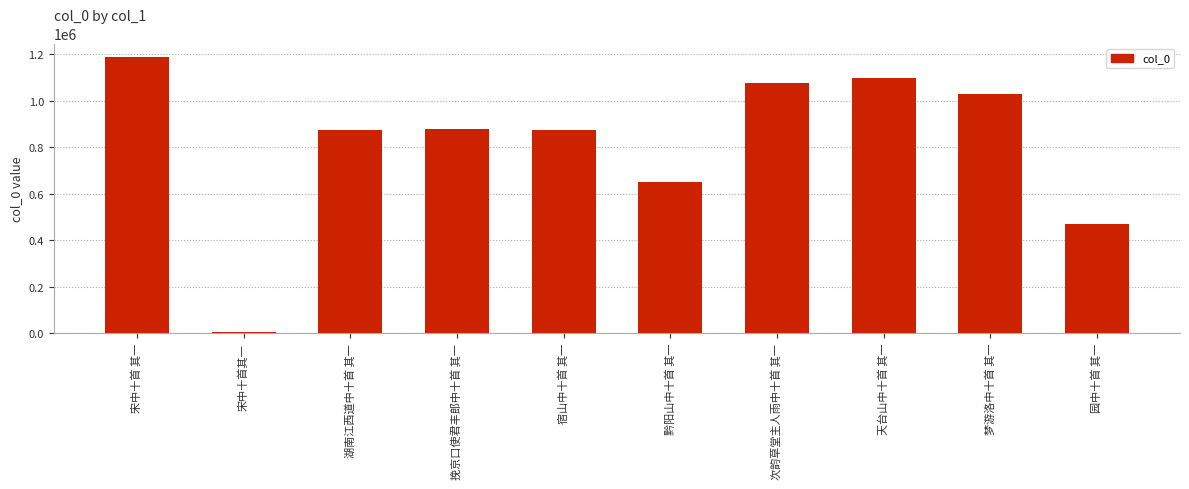

What is the average value?

815181